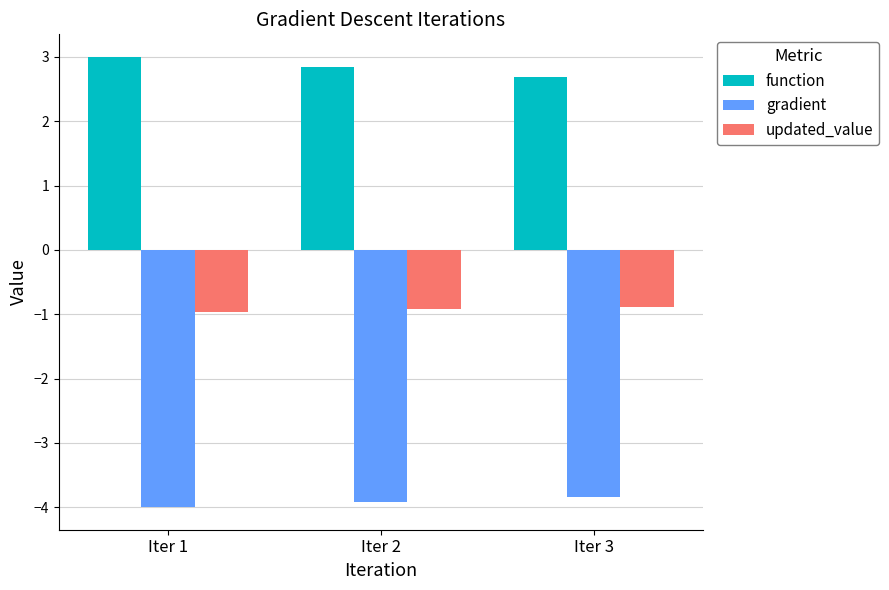

At how many categories does at least one series exceed 0?

3